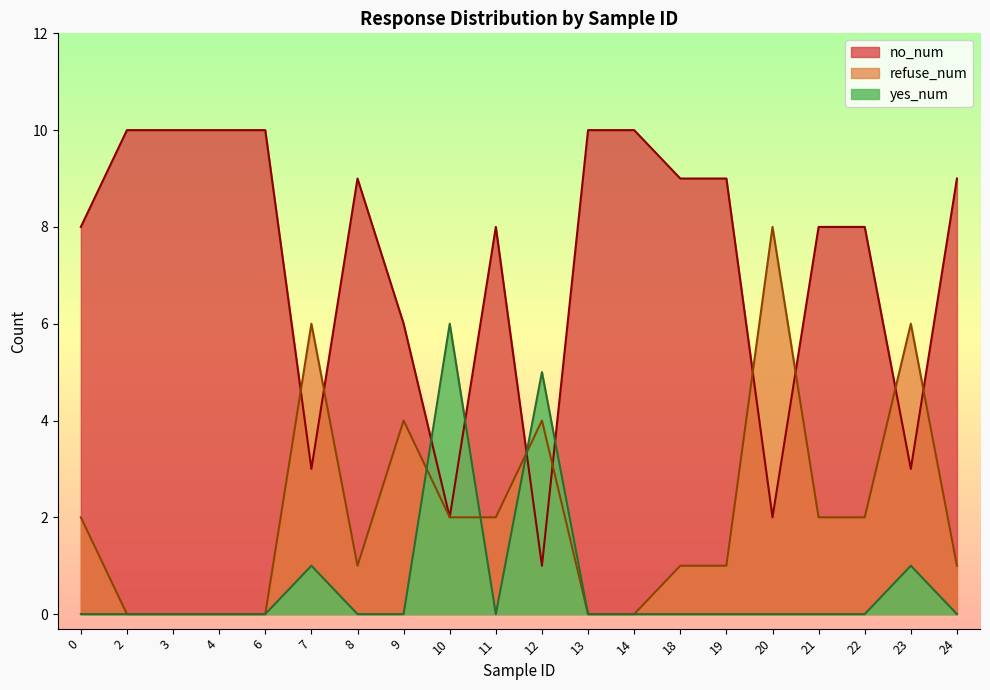

Rank the series by their average value, from highest to lowest.

no_num, refuse_num, yes_num